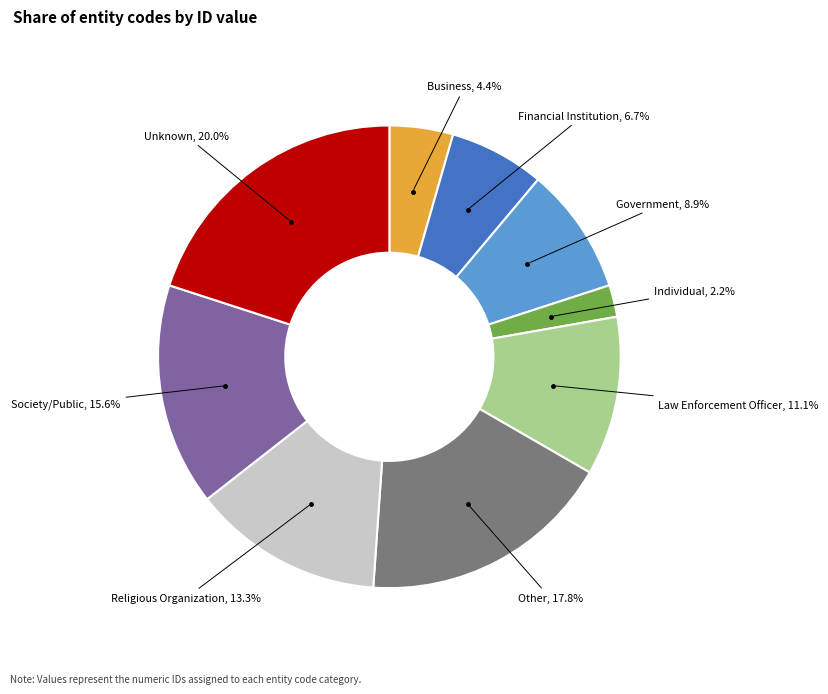

What percentage do Religious Organization and Society/Public together represent?

28.9%